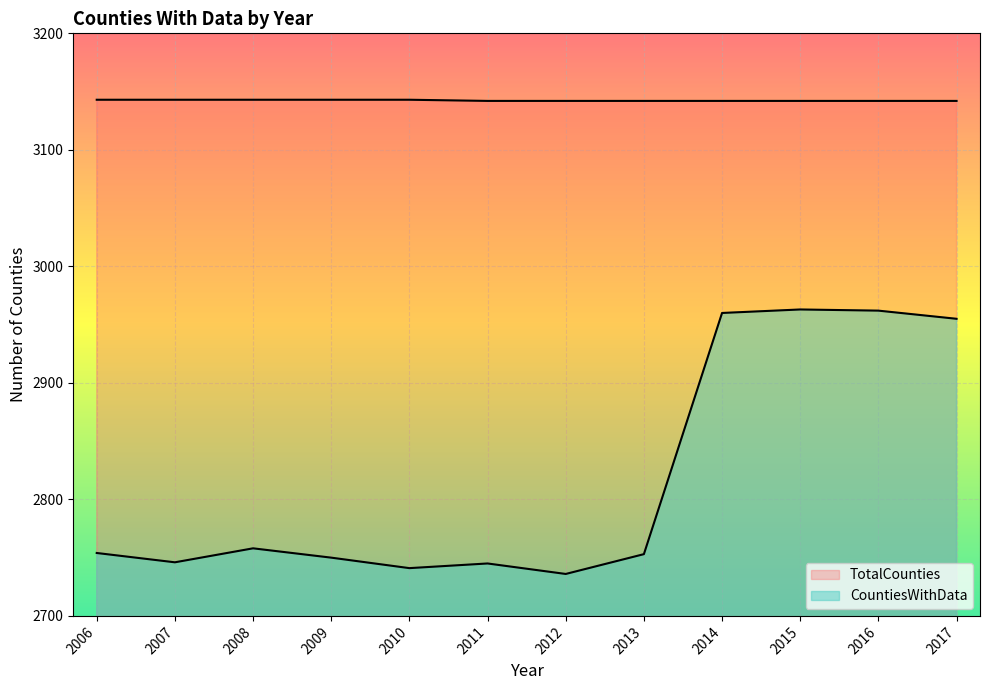

Which category has the highest value in the CountiesWithData series?

2015